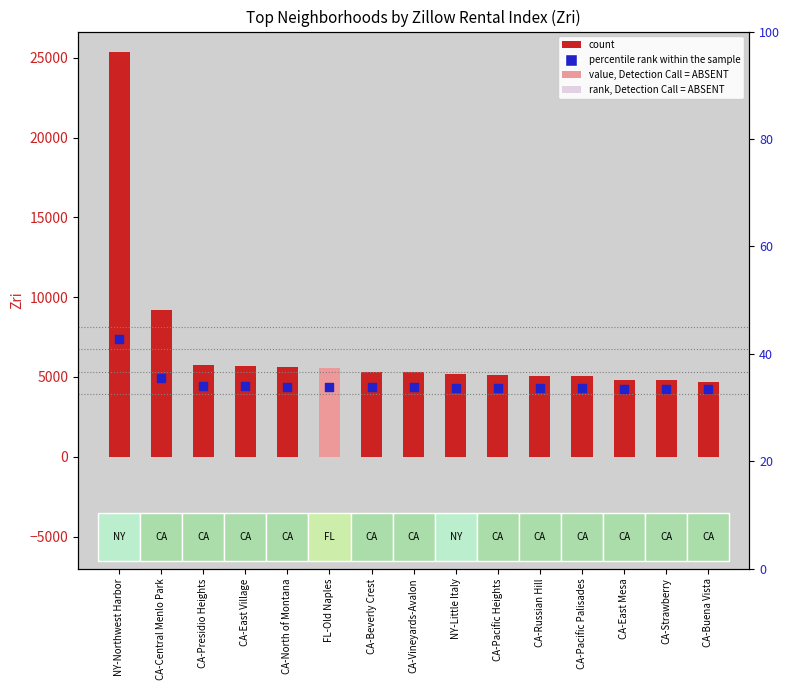

Which series has the largest total across all categories?

Zri (count)